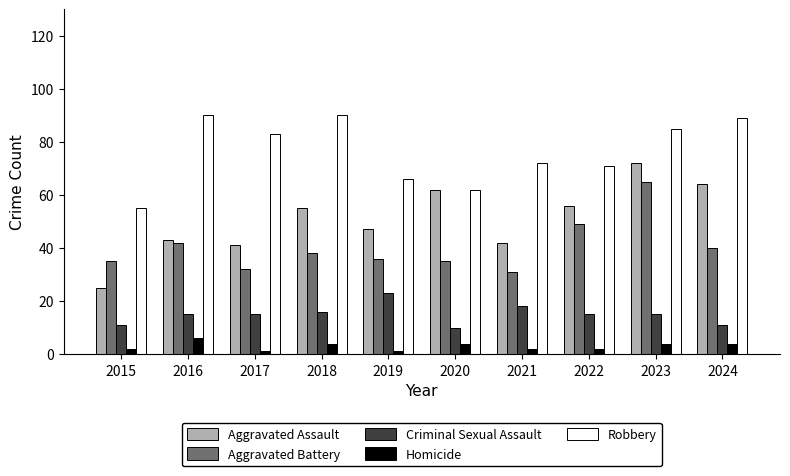

What is the maximum value shown in the chart?

90